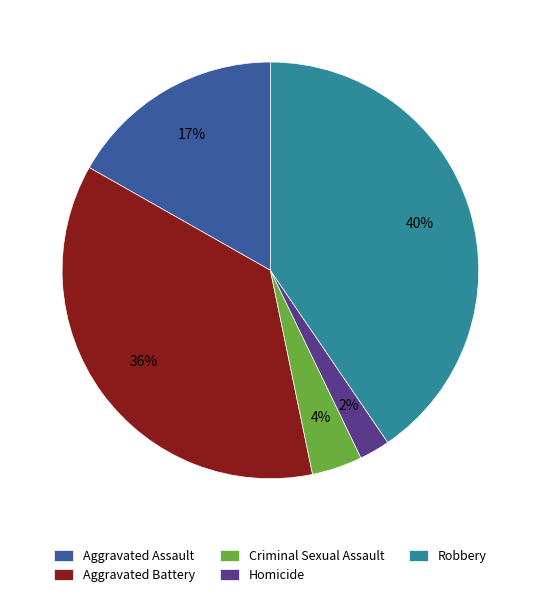

What is the ratio of the value at Criminal Sexual Assault to the value at Aggravated Battery?

0.1